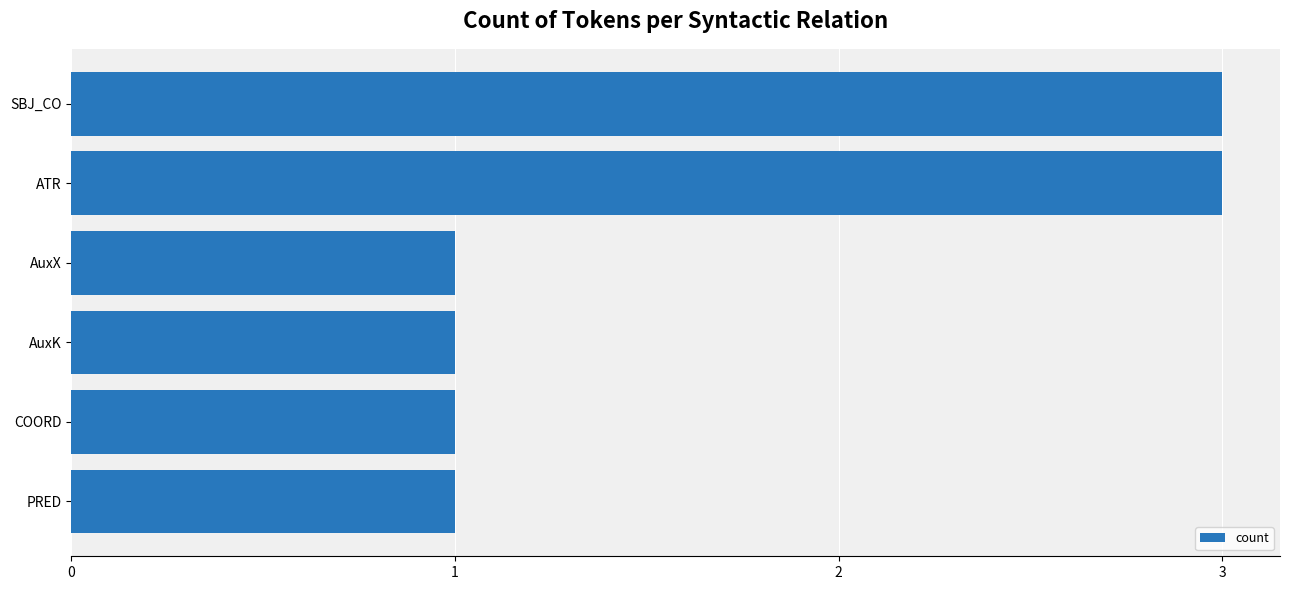

What is the sum of all values?

10